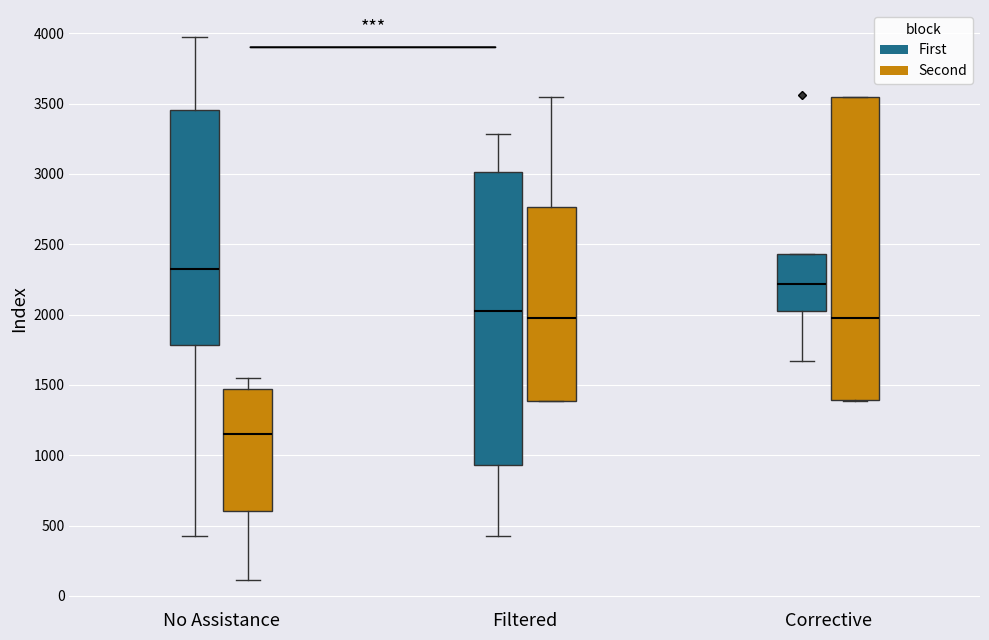

Which box's median line is the highest?

No Assistance (First)